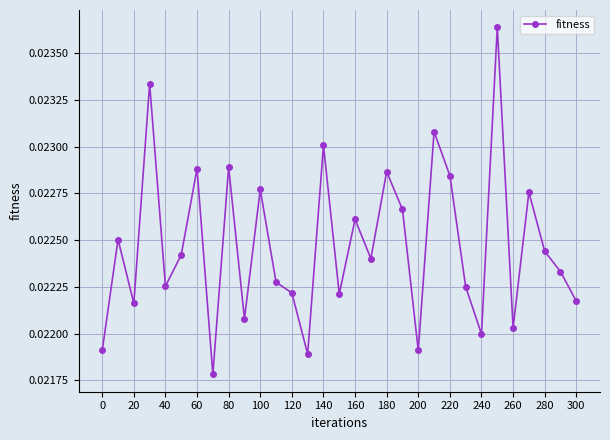

True or false: there are more than 1 points higher than both neighbors.

True